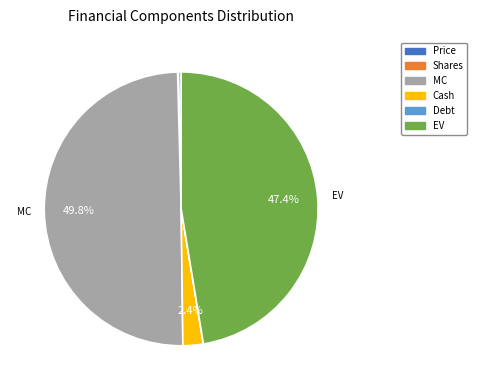

What portion of the pie excludes Cash?

97.6%